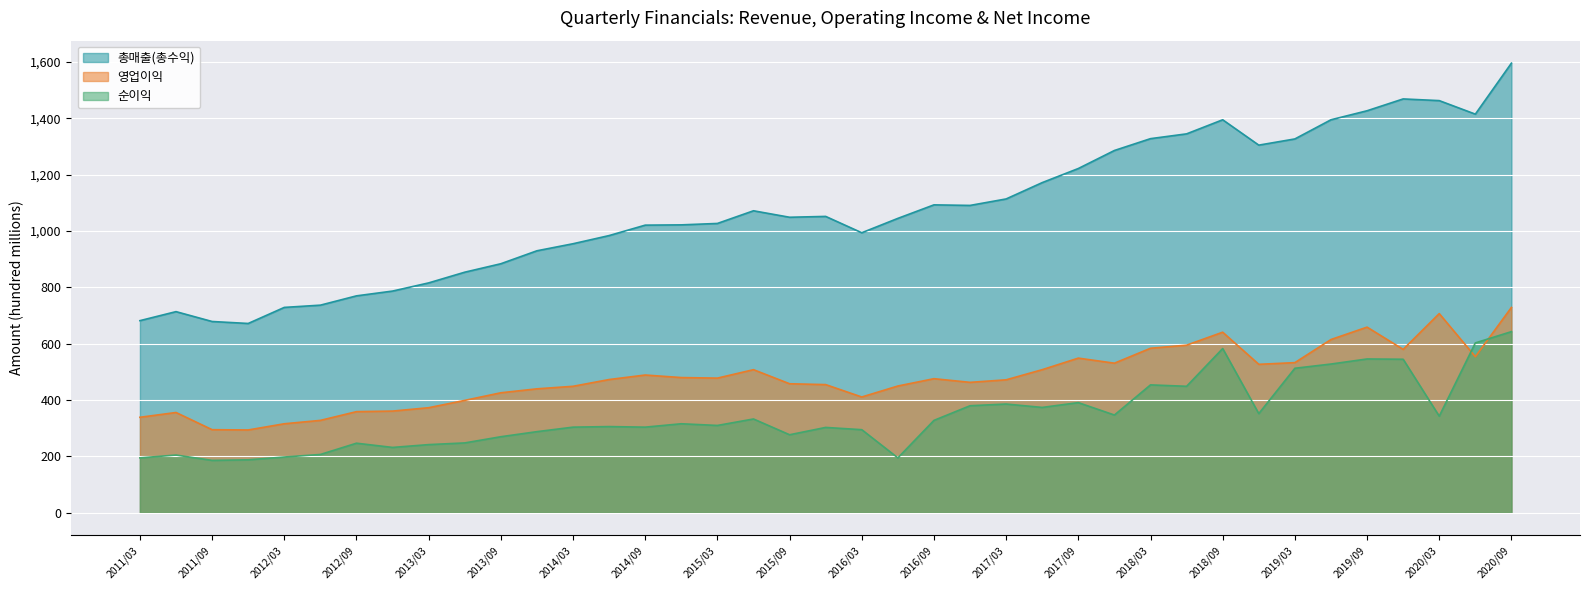

Where is the first local maximum for 영업이익?

2011/06